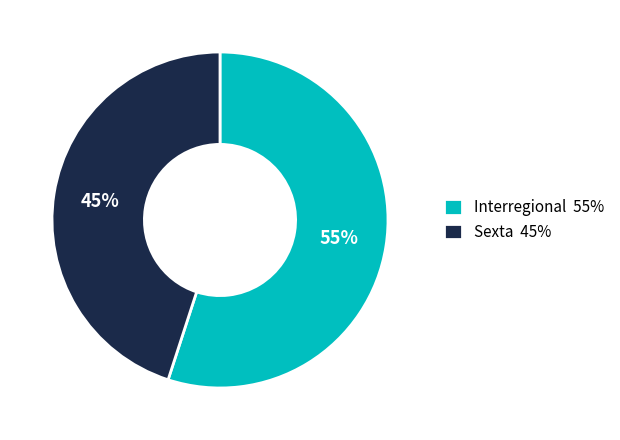

To the nearest percent, what portion does Sexta represent?

45%